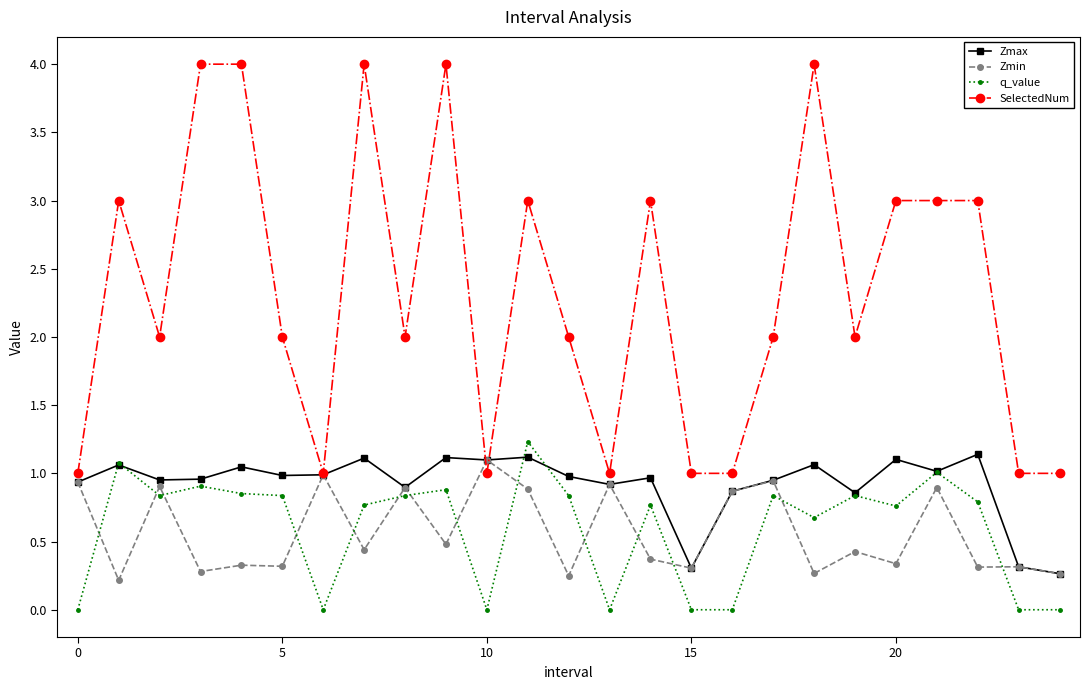

True or false: Zmin and q_value intersect in this chart.

True